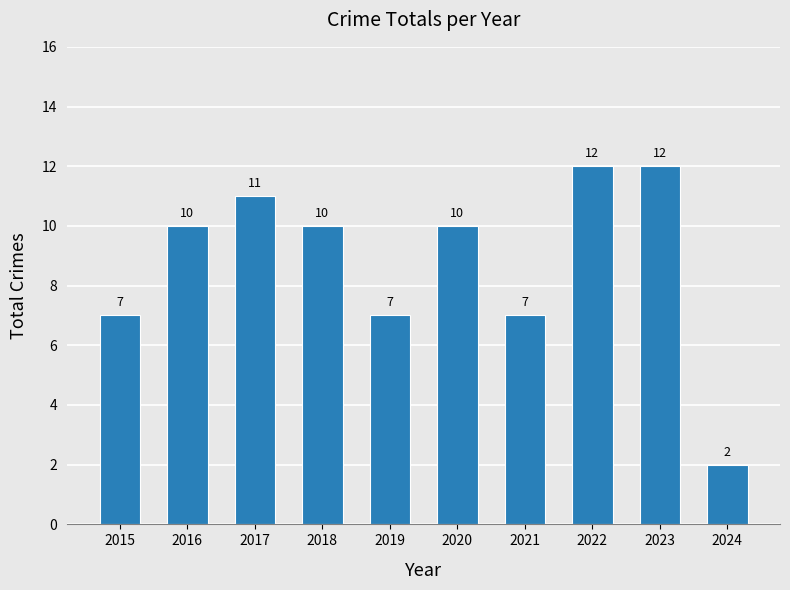

Which has a higher value, 2022 or 2021?

2022